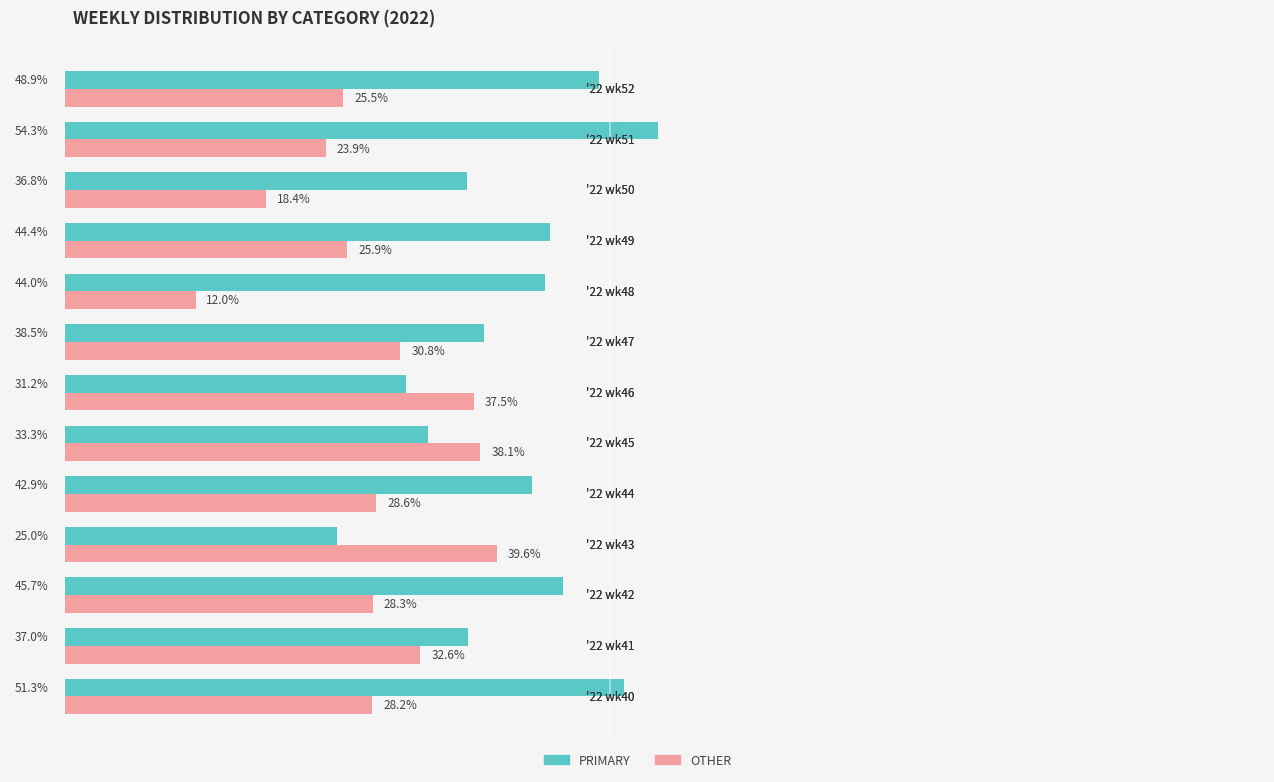

List the series in order of their peak value, highest first.

PRIMARY, OTHER